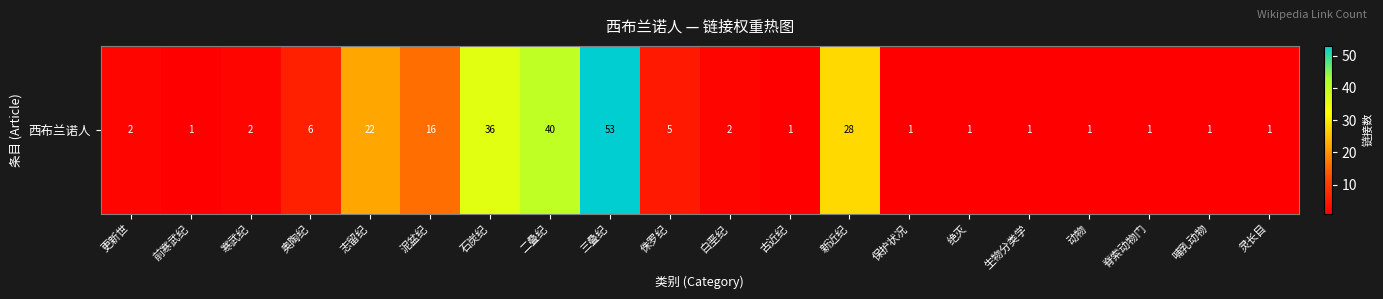

Approximately how many times larger is the value at 绝灭 compared to 生物分类学?

1.0